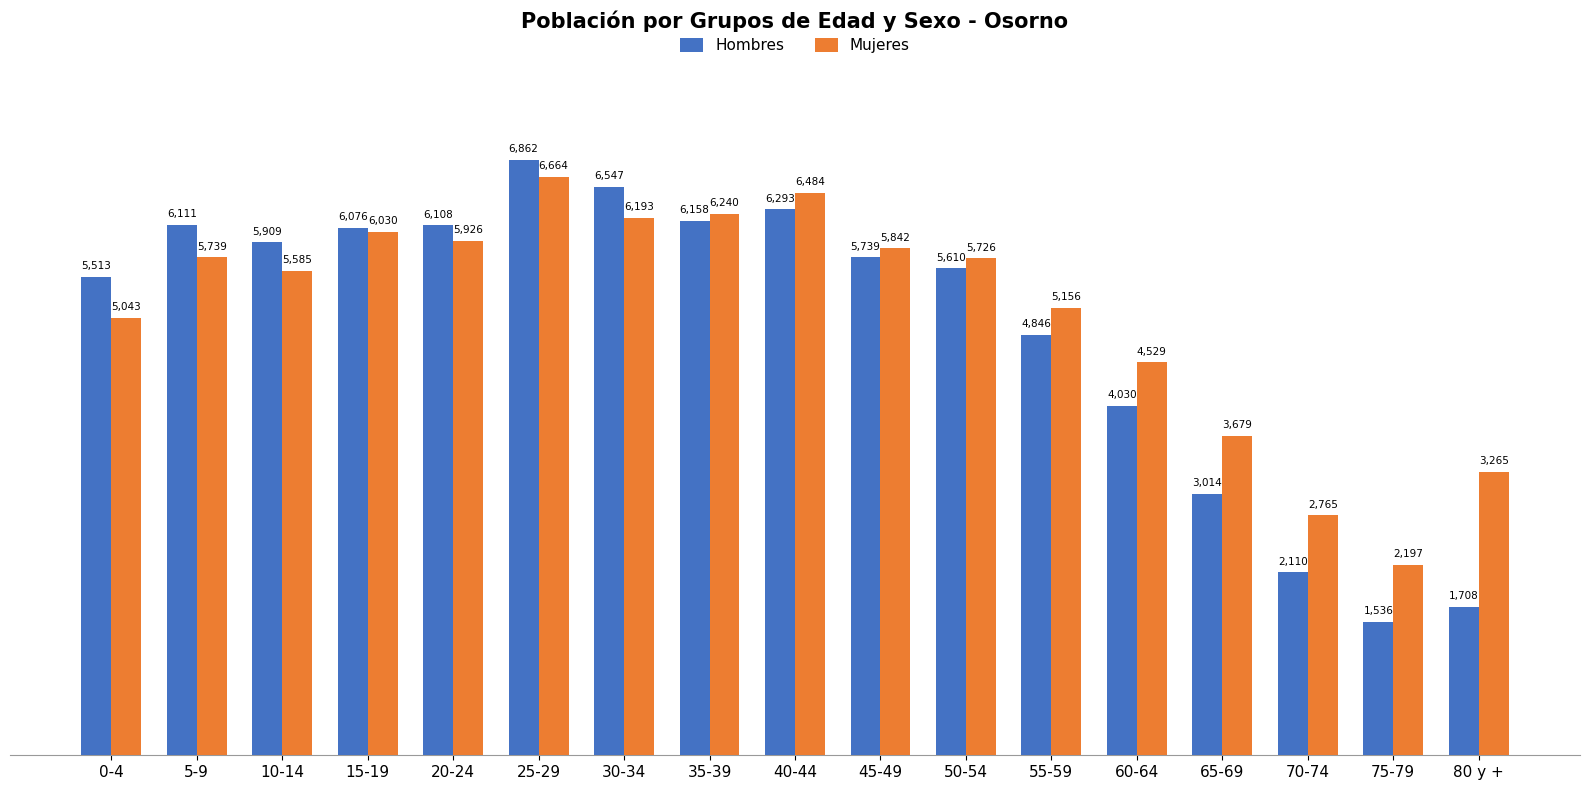

What is the total value across all series at 35-39?

12398